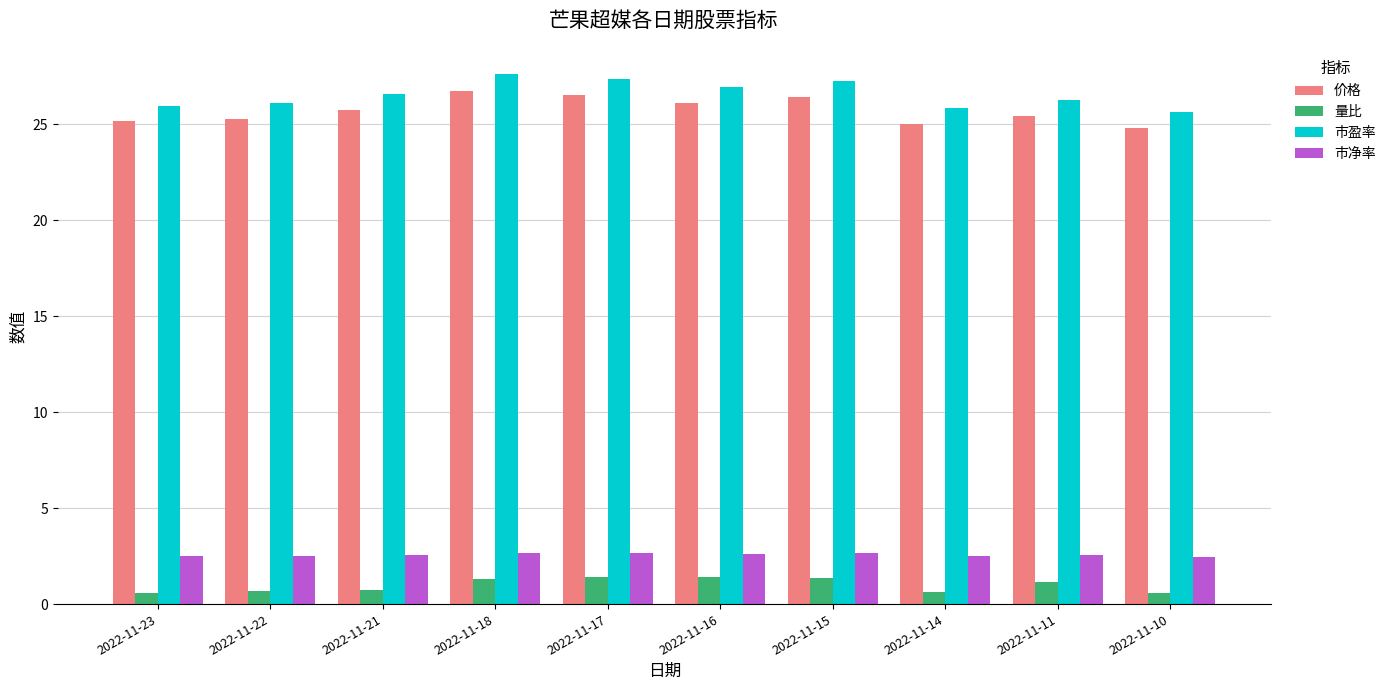

Is the value of 市净率 at 2022-11-14 greater than the value of 价格 at 2022-11-11?

No